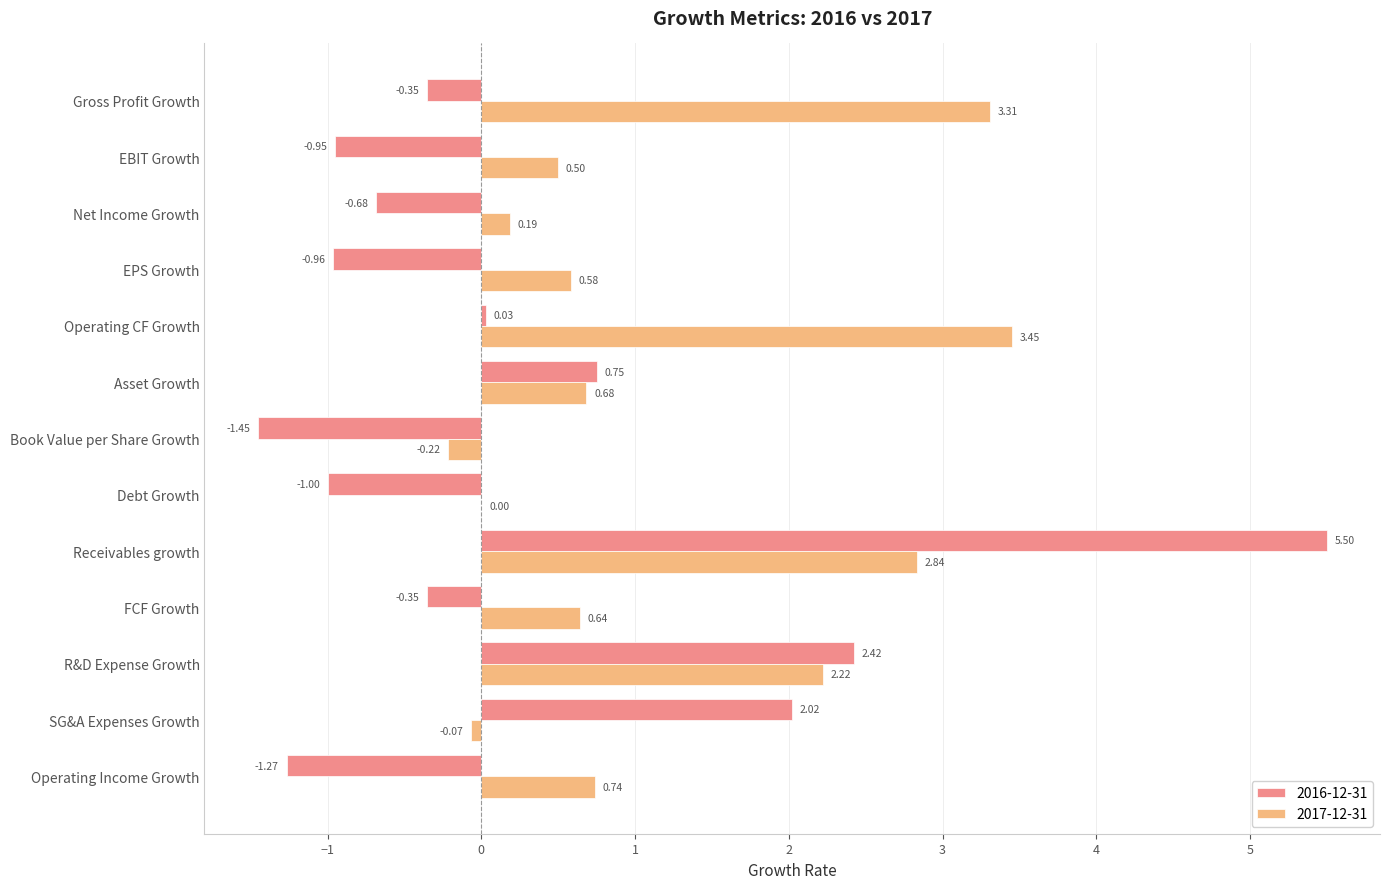

Which category has the highest value in the 2017-12-31 series?

Operating CF Growth